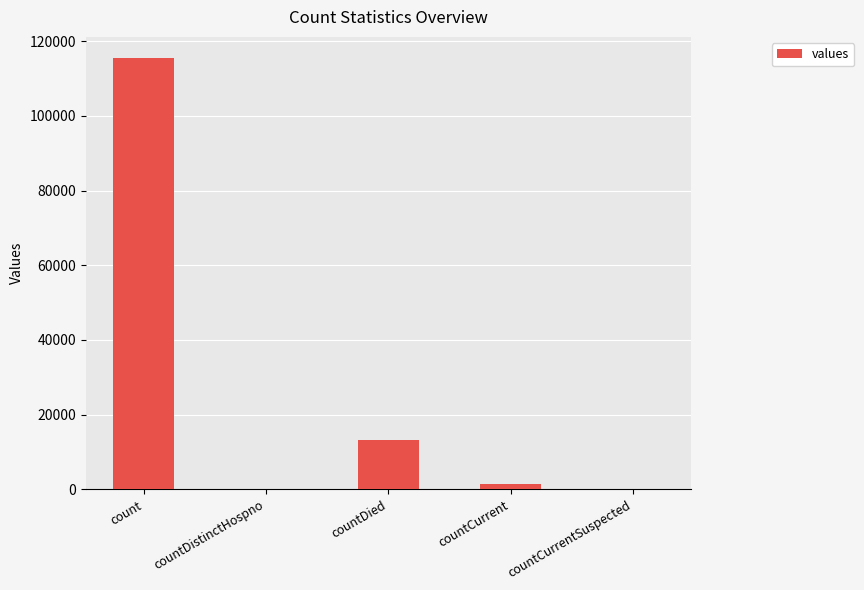

What is the sum of all values?

130105